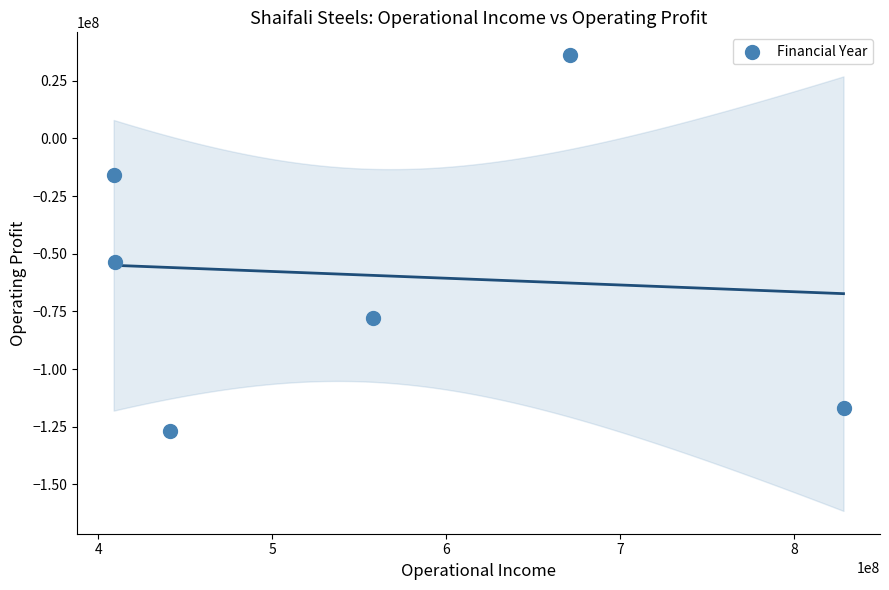

What is the range of Y values (max minus min)?

163143572